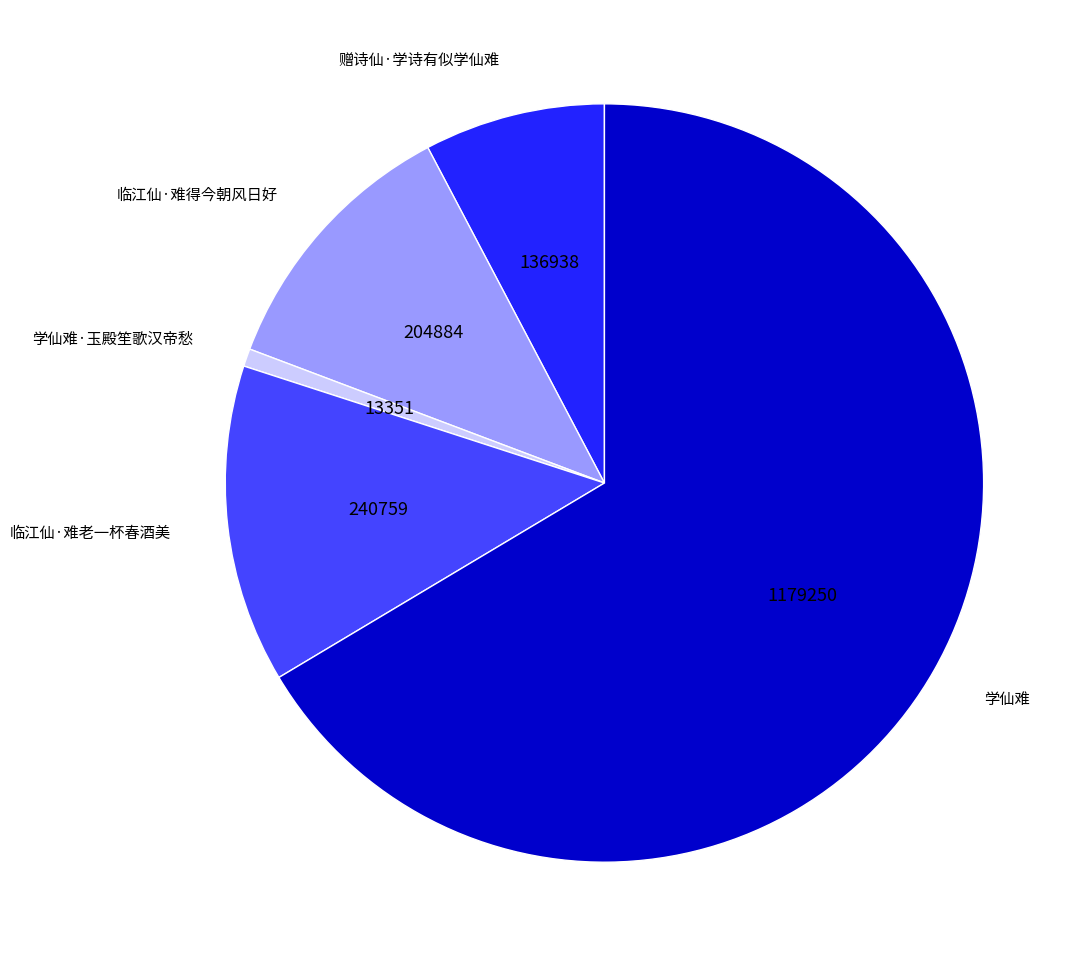

Which slice represents more than half of the pie?

学仙难